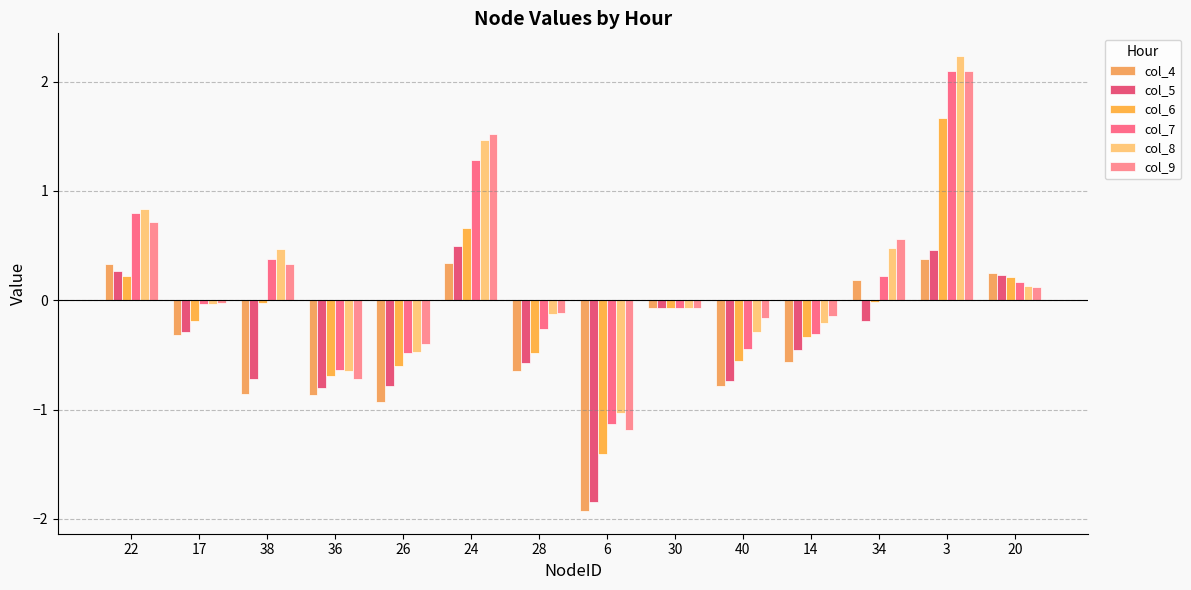

Are the bars horizontal?

No